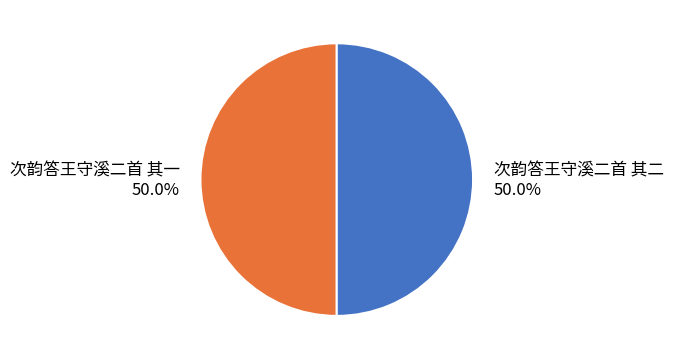

To the nearest percent, what is the average slice percentage?

50%